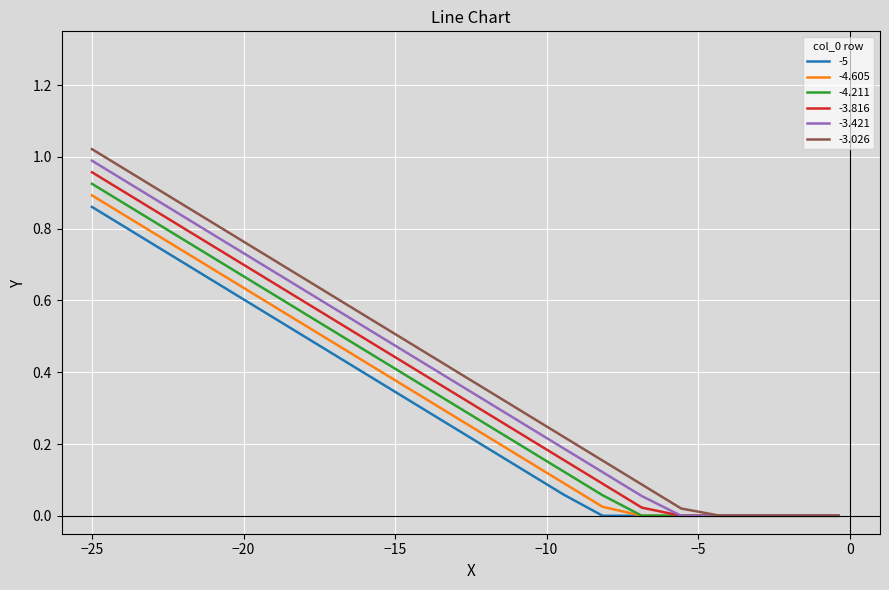

Rank the series by their average value, from lowest to highest.

-5, -4.605, -4.211, -3.816, -3.421, -3.026